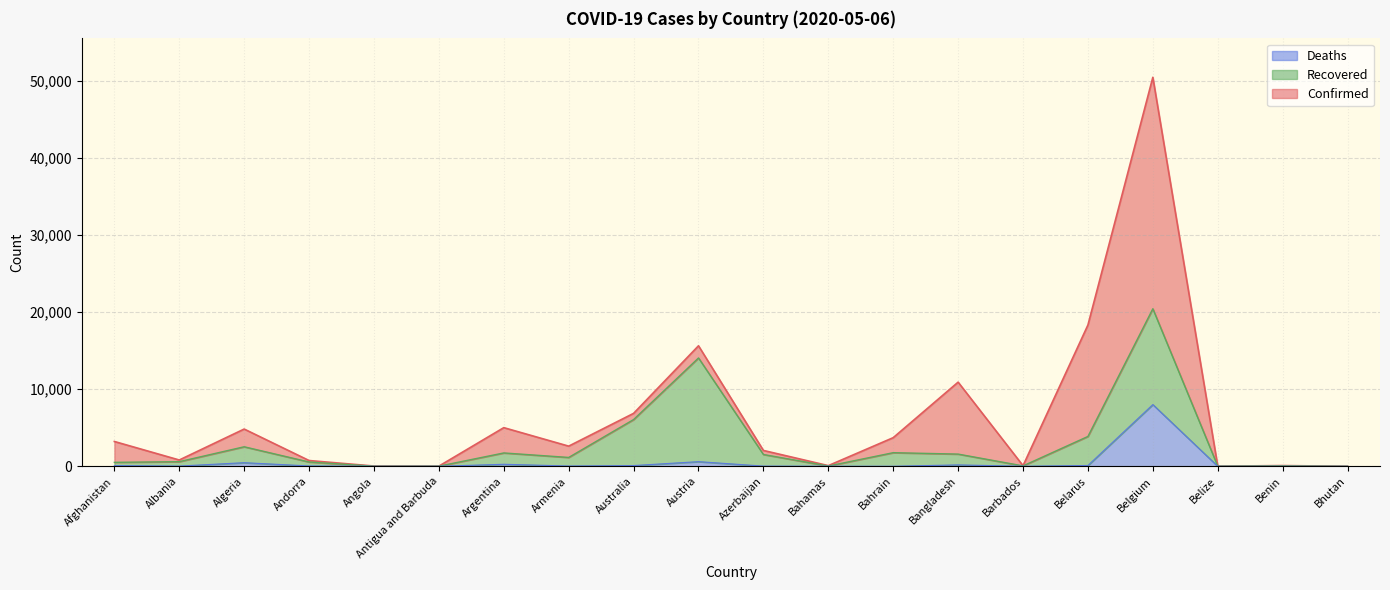

At which label does Deaths reach its peak?

Belgium